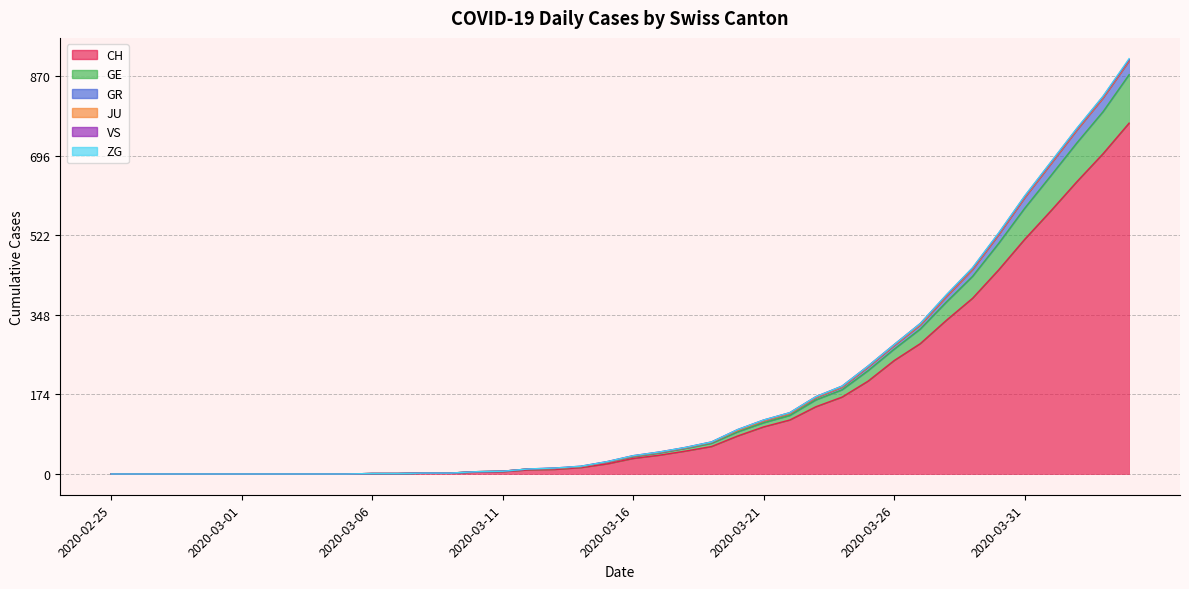

Which category has the lowest value in the CH series?

2020-02-25